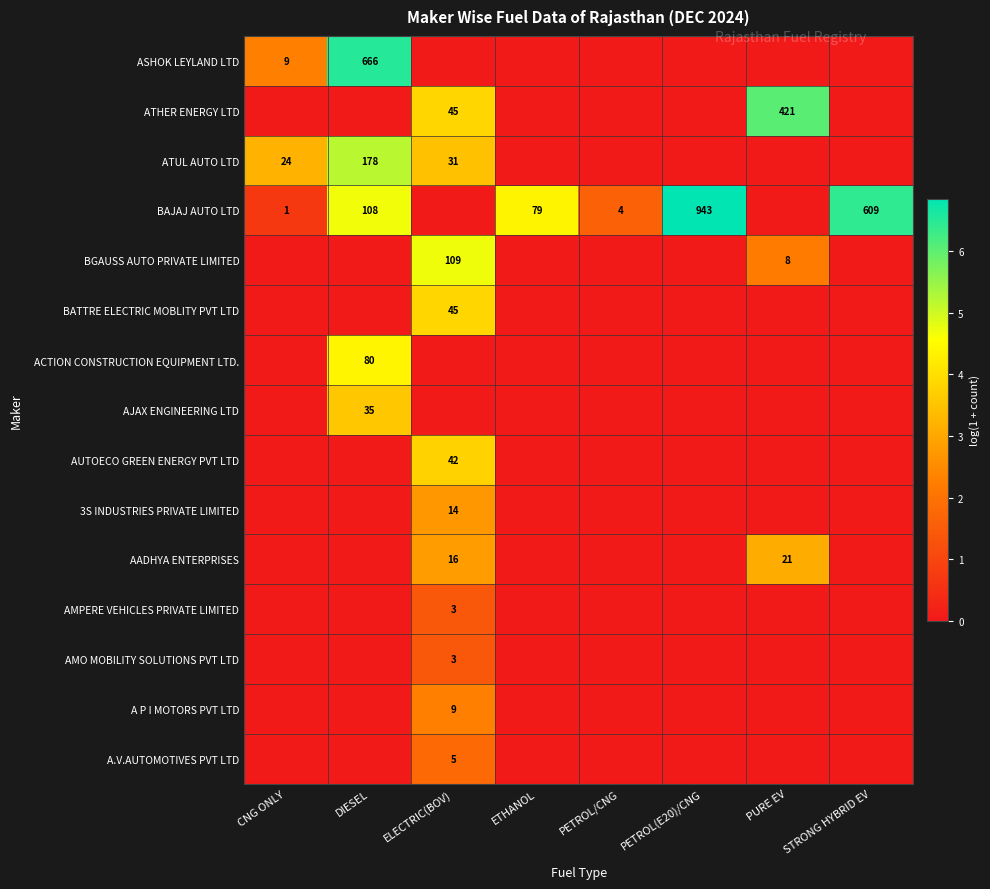

True or false: 3S INDUSTRIES PRIVATE LIMITED has a value of 14 at ELECTRIC(BOV).

True